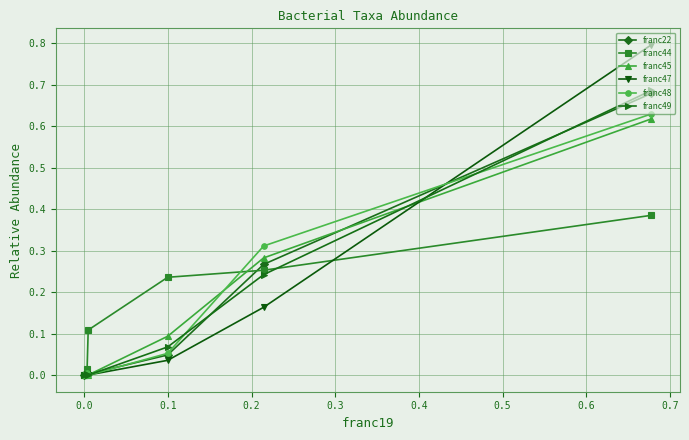

Which series has the widest spread of values?

franc47